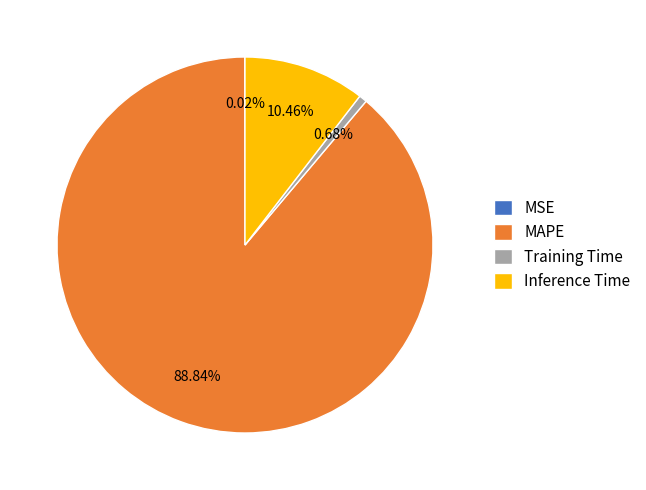

Which has a higher value, Training Time or Inference Time?

Inference Time